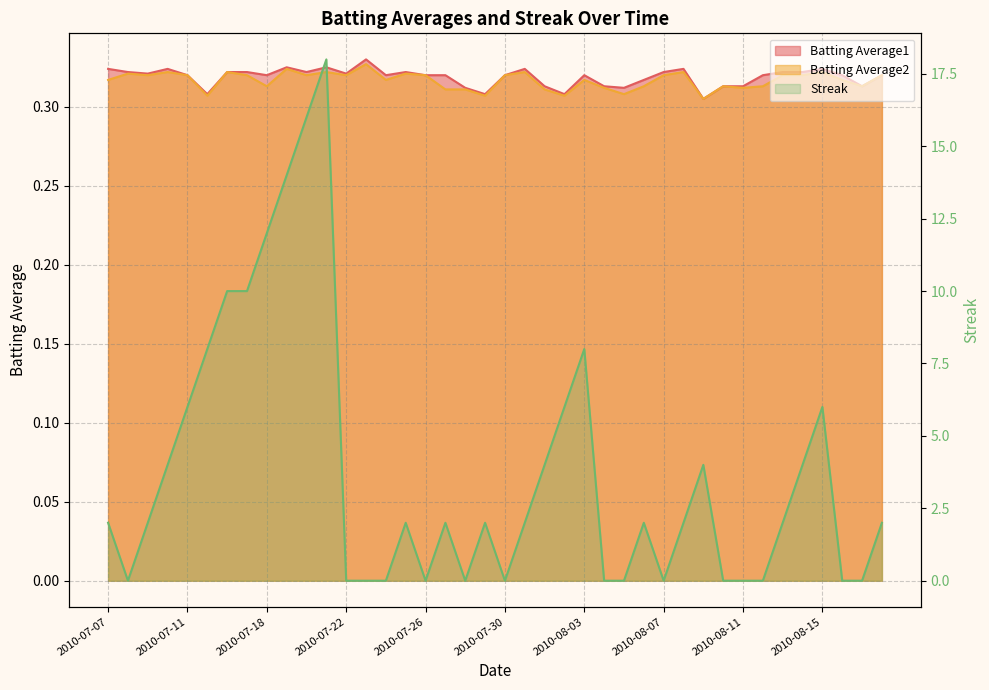

Reading left to right, extract all data points from this chart.

Batting Average1: 2010-07-07=0.3	2010-07-08=0.3	2010-07-09=0.3	2010-07-10=0.3	2010-07-11=0.3	2010-07-15=0.3	2010-07-16=0.3	2010-07-17=0.3	2010-07-18=0.3	2010-07-19=0.3	2010-07-20=0.3	2010-07-21=0.3	2010-07-22=0.3	2010-07-23=0.3	2010-07-24=0.3	2010-07-25=0.3	2010-07-26=0.3	2010-07-27=0.3	2010-07-28=0.3	2010-07-29=0.3	2010-07-30=0.3	2010-07-31=0.3	2010-08-01=0.3	2010-08-02=0.3	2010-08-03=0.3	2010-08-04=0.3	2010-08-05=0.3	2010-08-06=0.3	2010-08-07=0.3	2010-08-08=0.3	2010-08-09=0.3	2010-08-10=0.3	2010-08-11=0.3	2010-08-12=0.3	2010-08-13=0.3	2010-08-14=0.3	2010-08-15=0.3	2010-08-16=0.3	2010-08-17=0.3	2010-08-18=0.3
Batting Average2: 2010-07-07=0.3	2010-07-08=0.3	2010-07-09=0.3	2010-07-10=0.3	2010-07-11=0.3	2010-07-15=0.3	2010-07-16=0.3	2010-07-17=0.3	2010-07-18=0.3	2010-07-19=0.3	2010-07-20=0.3	2010-07-21=0.3	2010-07-22=0.3	2010-07-23=0.3	2010-07-24=0.3	2010-07-25=0.3	2010-07-26=0.3	2010-07-27=0.3	2010-07-28=0.3	2010-07-29=0.3	2010-07-30=0.3	2010-07-31=0.3	2010-08-01=0.3	2010-08-02=0.3	2010-08-03=0.3	2010-08-04=0.3	2010-08-05=0.3	2010-08-06=0.3	2010-08-07=0.3	2010-08-08=0.3	2010-08-09=0.3	2010-08-10=0.3	2010-08-11=0.3	2010-08-12=0.3	2010-08-13=0.3	2010-08-14=0.3	2010-08-15=0.3	2010-08-16=0.3	2010-08-17=0.3	2010-08-18=0.3
Streak: 2010-07-07=2.0	2010-07-08=0.0	2010-07-09=2.0	2010-07-10=4.0	2010-07-11=6.0	2010-07-15=8.0	2010-07-16=10.0	2010-07-17=10.0	2010-07-18=12.0	2010-07-19=14.0	2010-07-20=16.0	2010-07-21=18.0	2010-07-22=0.0	2010-07-23=0.0	2010-07-24=0.0	2010-07-25=2.0	2010-07-26=0.0	2010-07-27=2.0	2010-07-28=0.0	2010-07-29=2.0	2010-07-30=0.0	2010-07-31=2.0	2010-08-01=4.0	2010-08-02=6.0	2010-08-03=8.0	2010-08-04=0.0	2010-08-05=0.0	2010-08-06=2.0	2010-08-07=0.0	2010-08-08=2.0	2010-08-09=4.0	2010-08-10=0.0	2010-08-11=0.0	2010-08-12=0.0	2010-08-13=2.0	2010-08-14=4.0	2010-08-15=6.0	2010-08-16=0.0	2010-08-17=0.0	2010-08-18=2.0